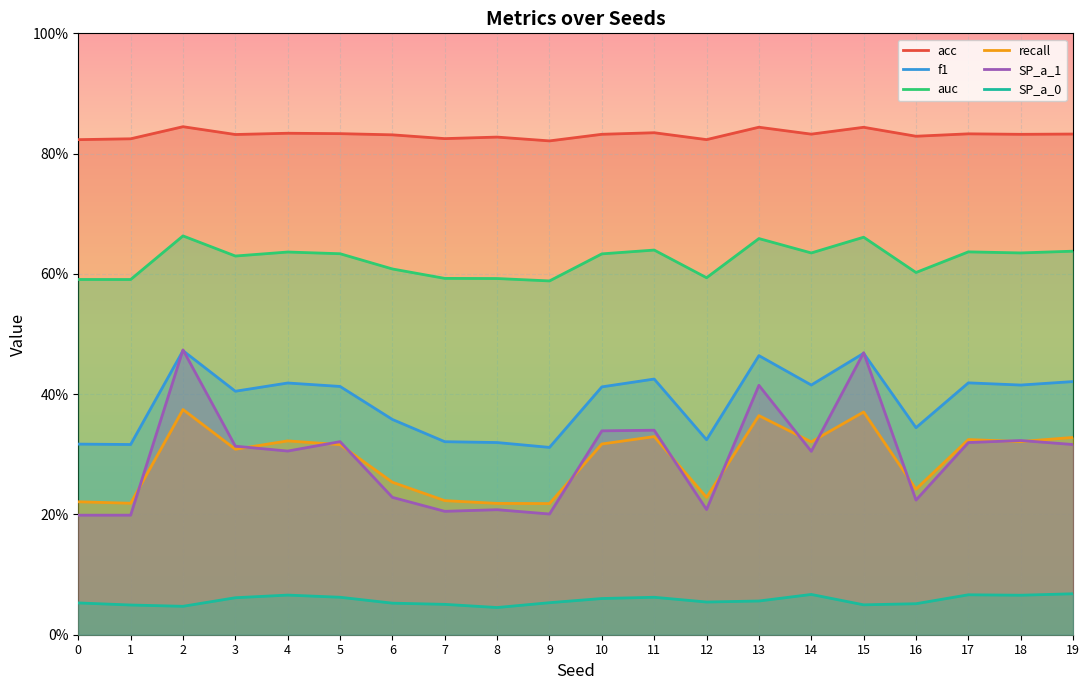

True or false: SP_a_0 and SP_a_1 intersect in this chart.

False